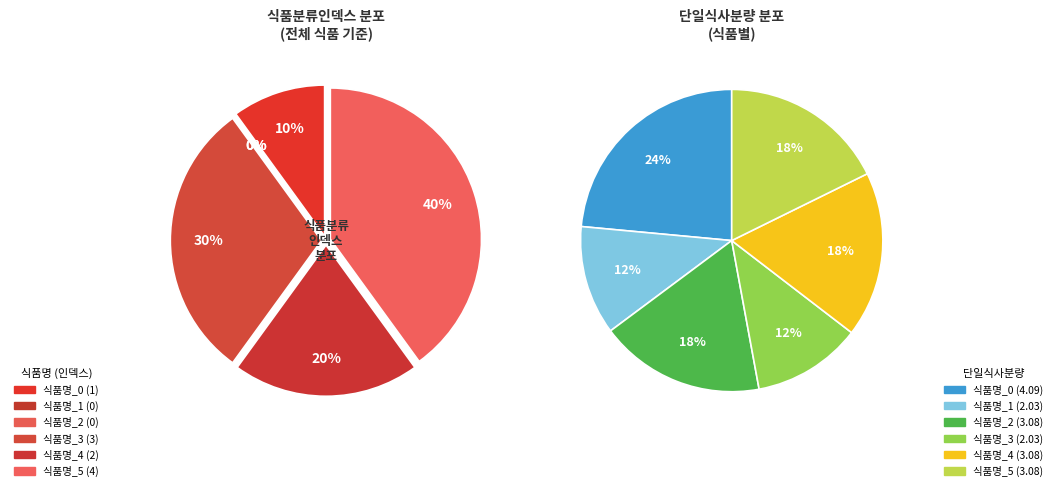

What portion of the pie excludes 식품명_0?

90.0%